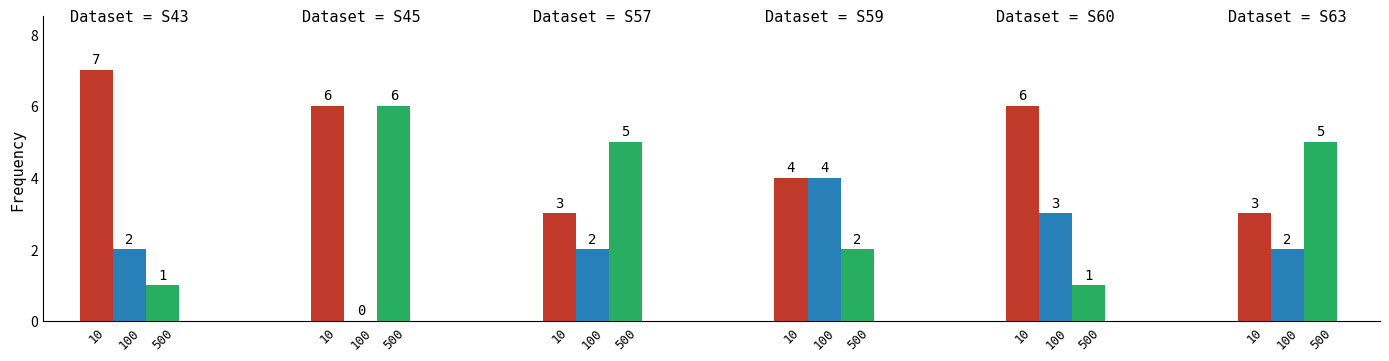

True or false: 100 has a value of 3 at 0.

False